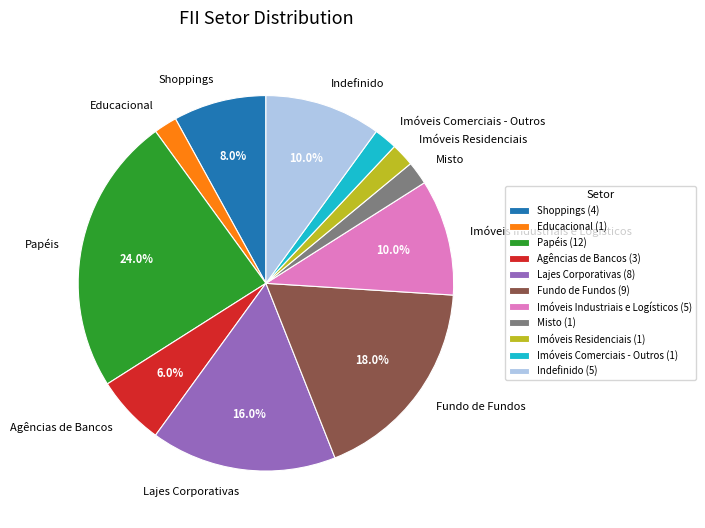

To the nearest percent, what is the difference between the Agências de Bancos and Papéis slice percentages?

18%